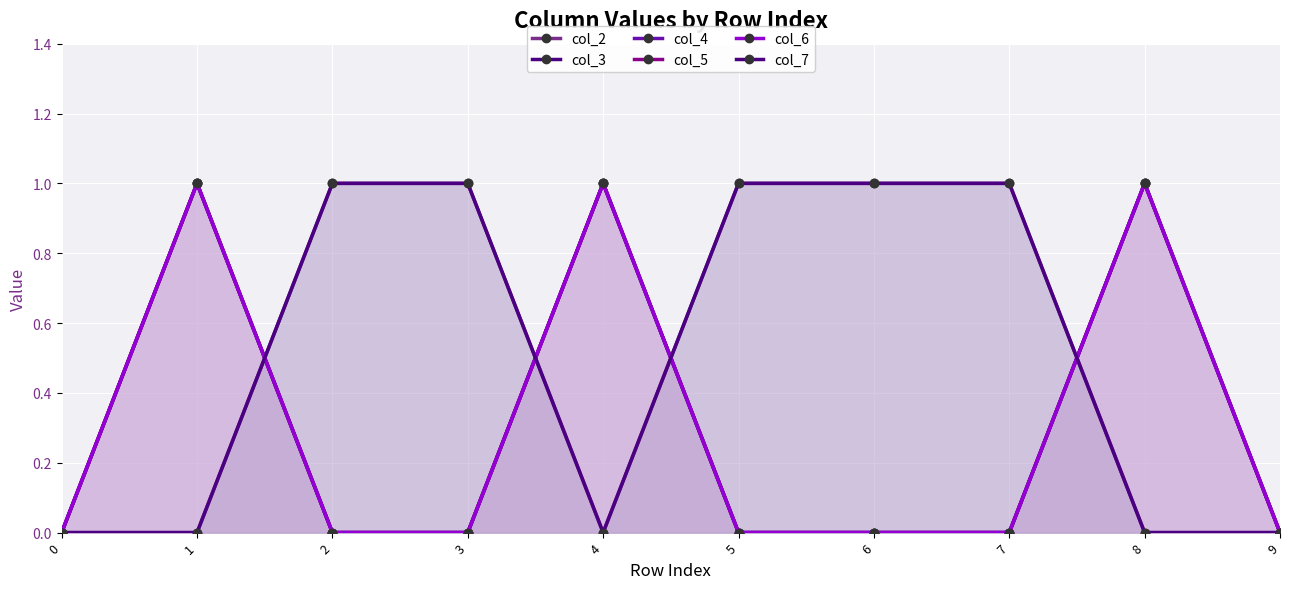

True or false: col_4 and col_2 intersect in this chart.

True